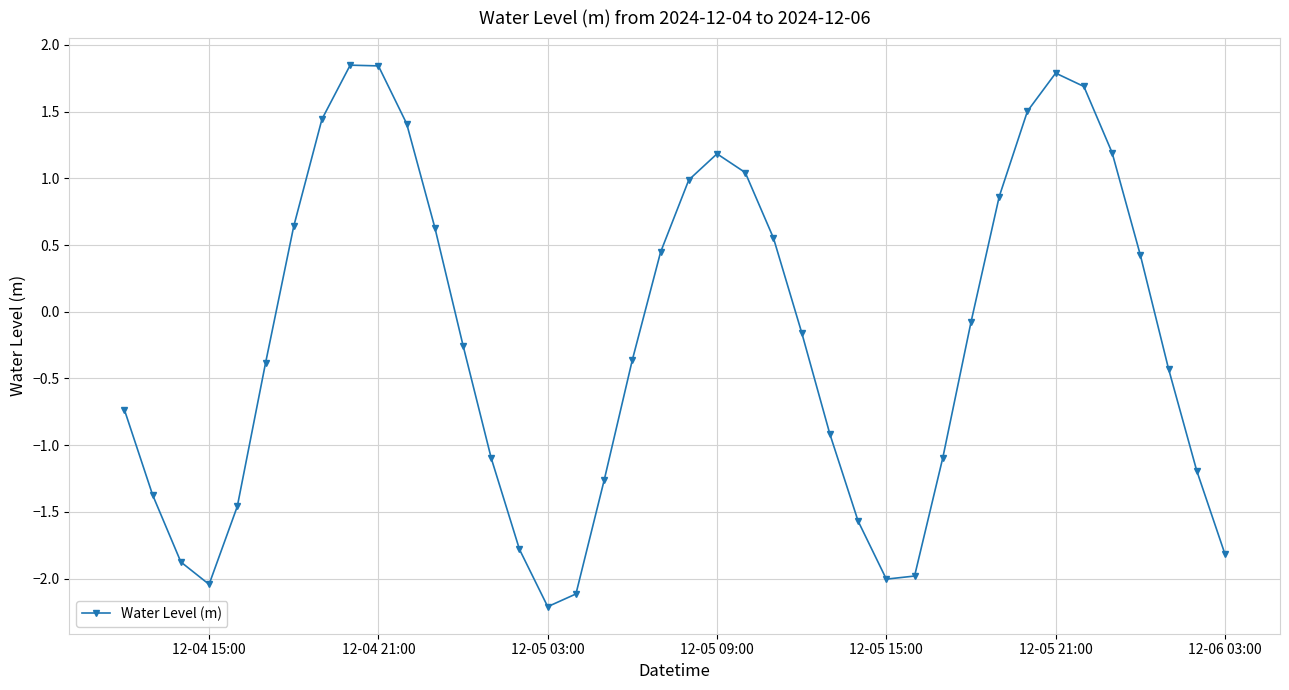

What is the value of the 40th point from the left?

-1.8